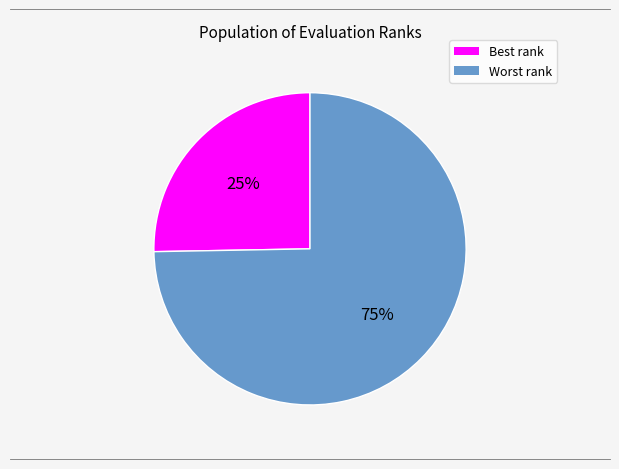

How many slices are in this pie chart?

2